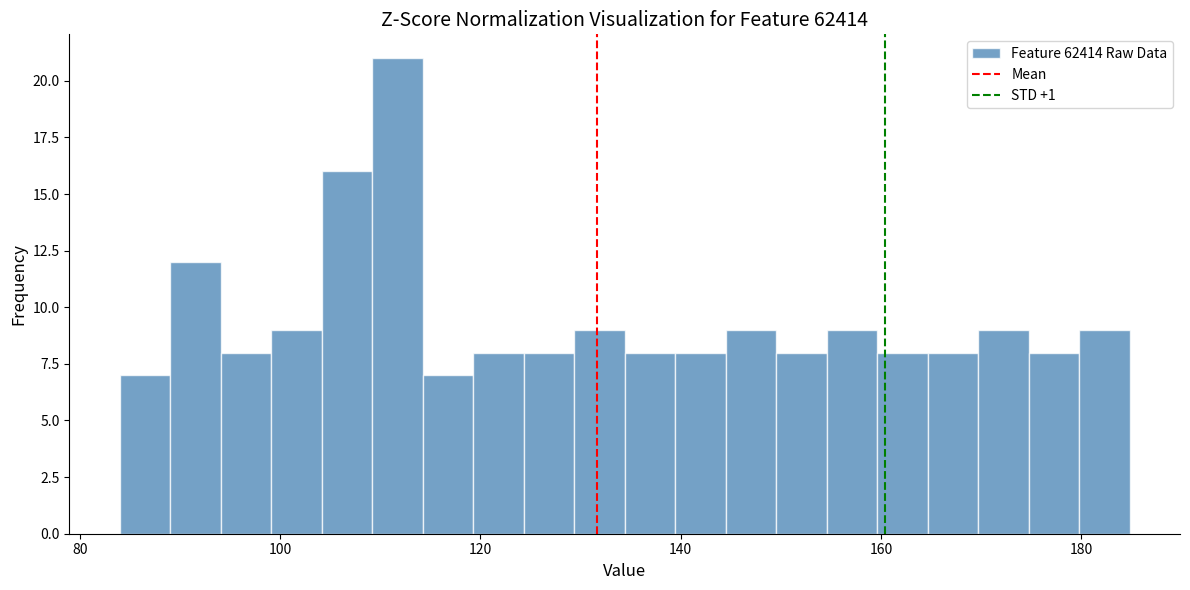

Around what value on the x-axis is the tallest bar? Give the approximate position of its centre, as read against the axis.

112